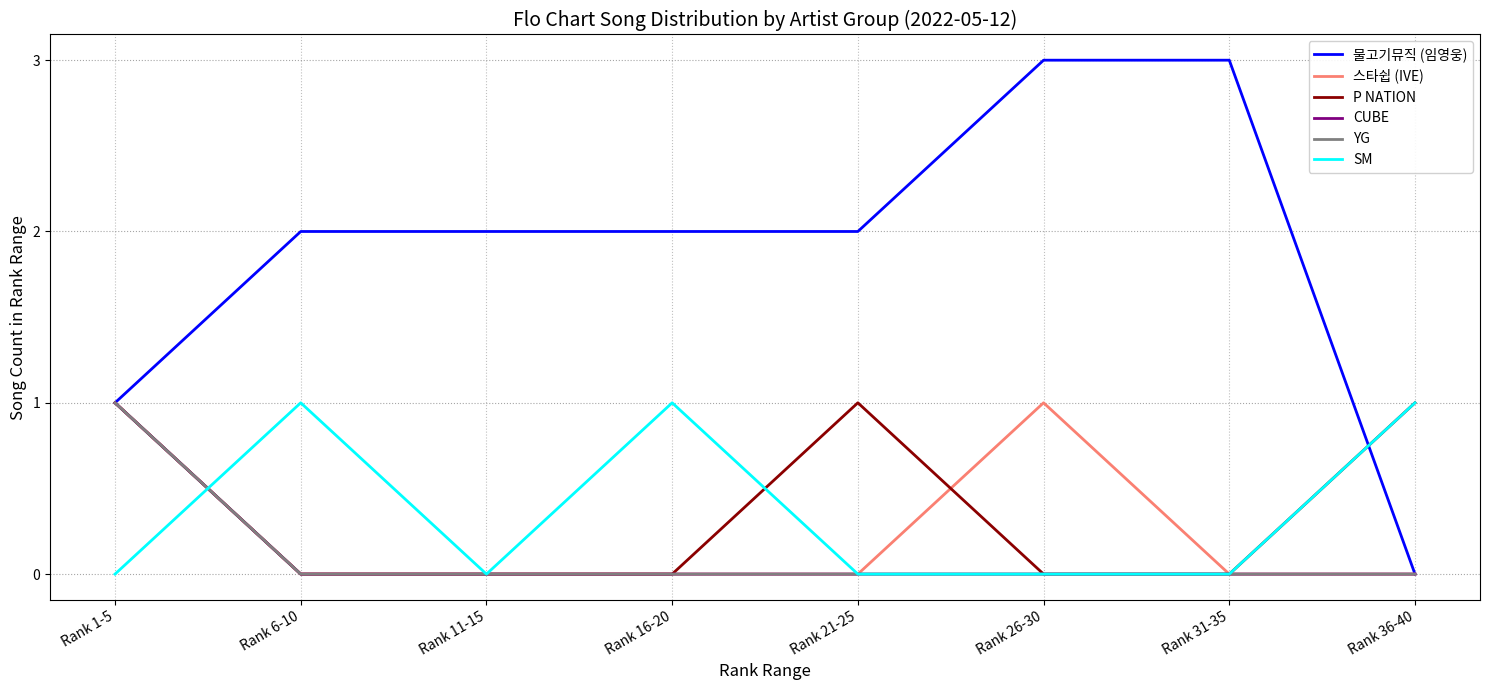

Does the chart display data point markers on the line(s)?

No